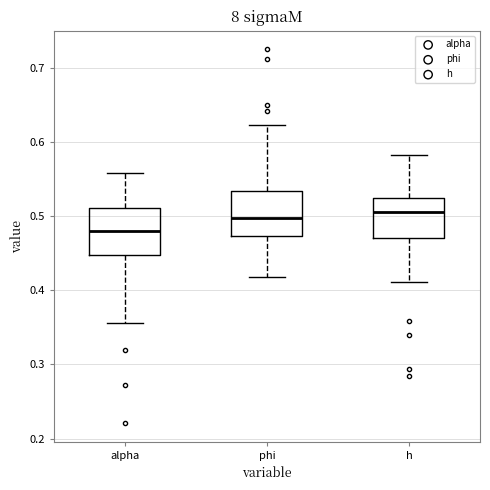

Which box has the lowest median line?

alpha